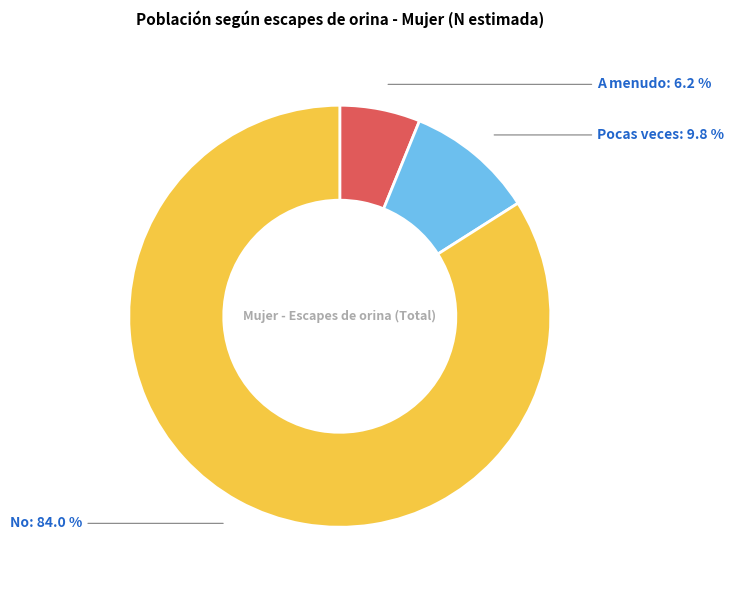

How many slices are in this pie chart?

3